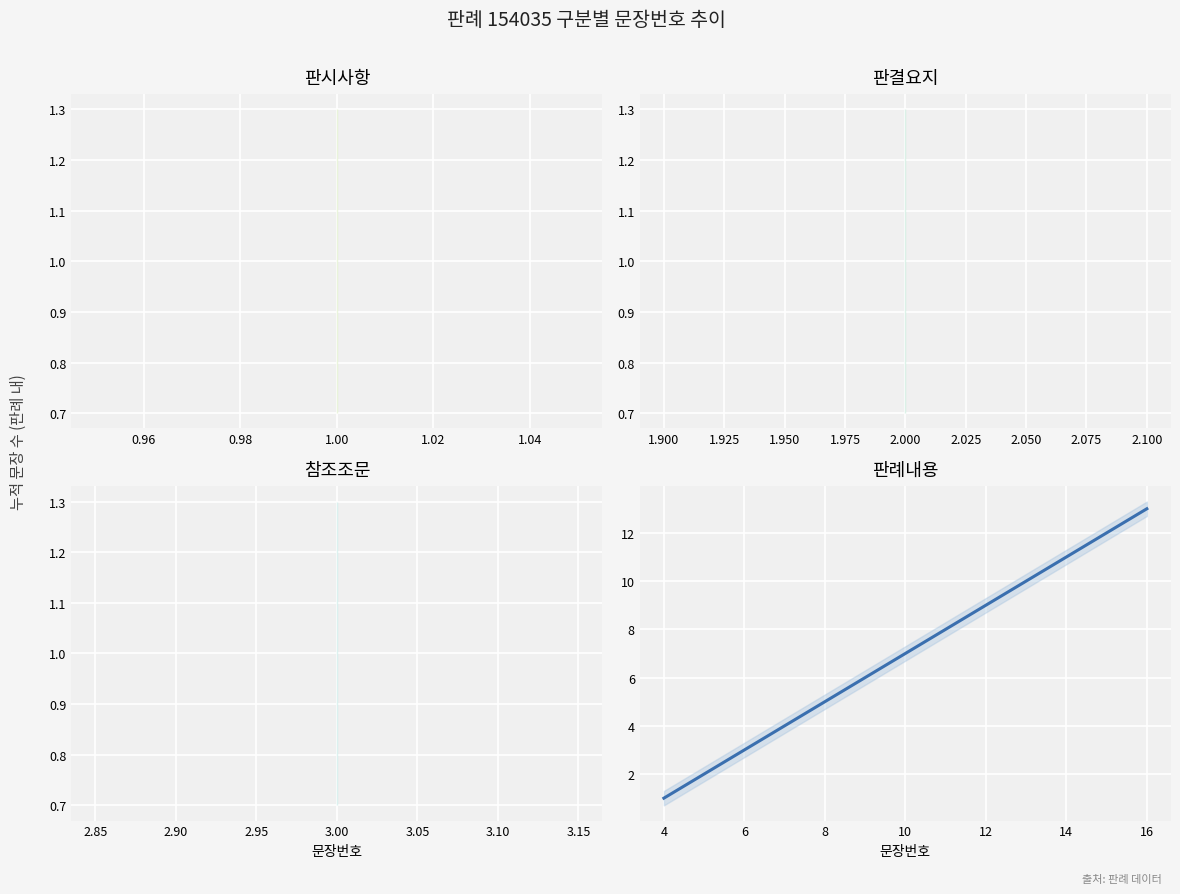

What is the difference between the second highest and second lowest values?

10